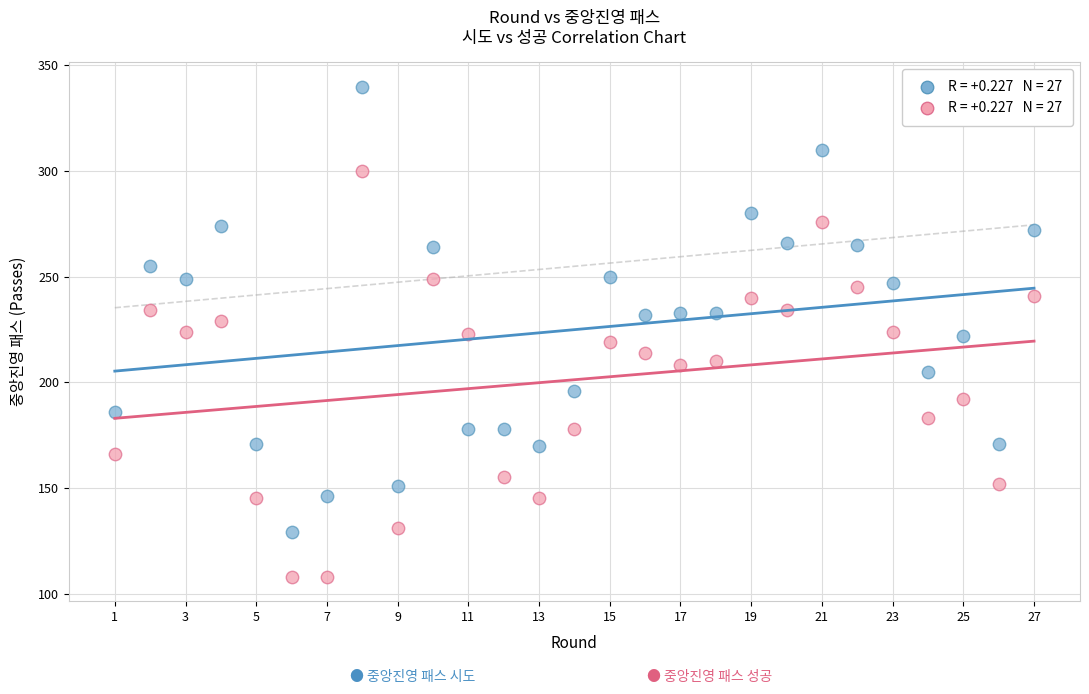

Across all data points, what is the range of Y values (max minus min)?

232